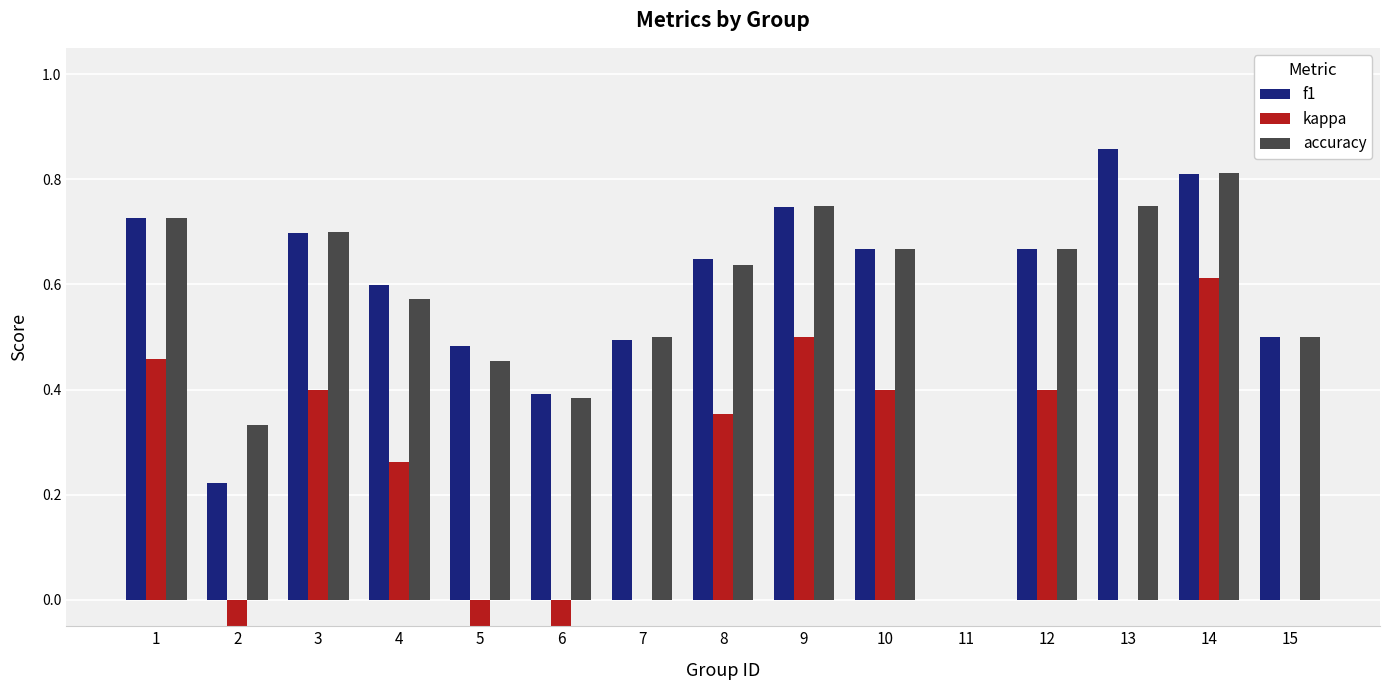

What is the sum of all f1 values?

8.5